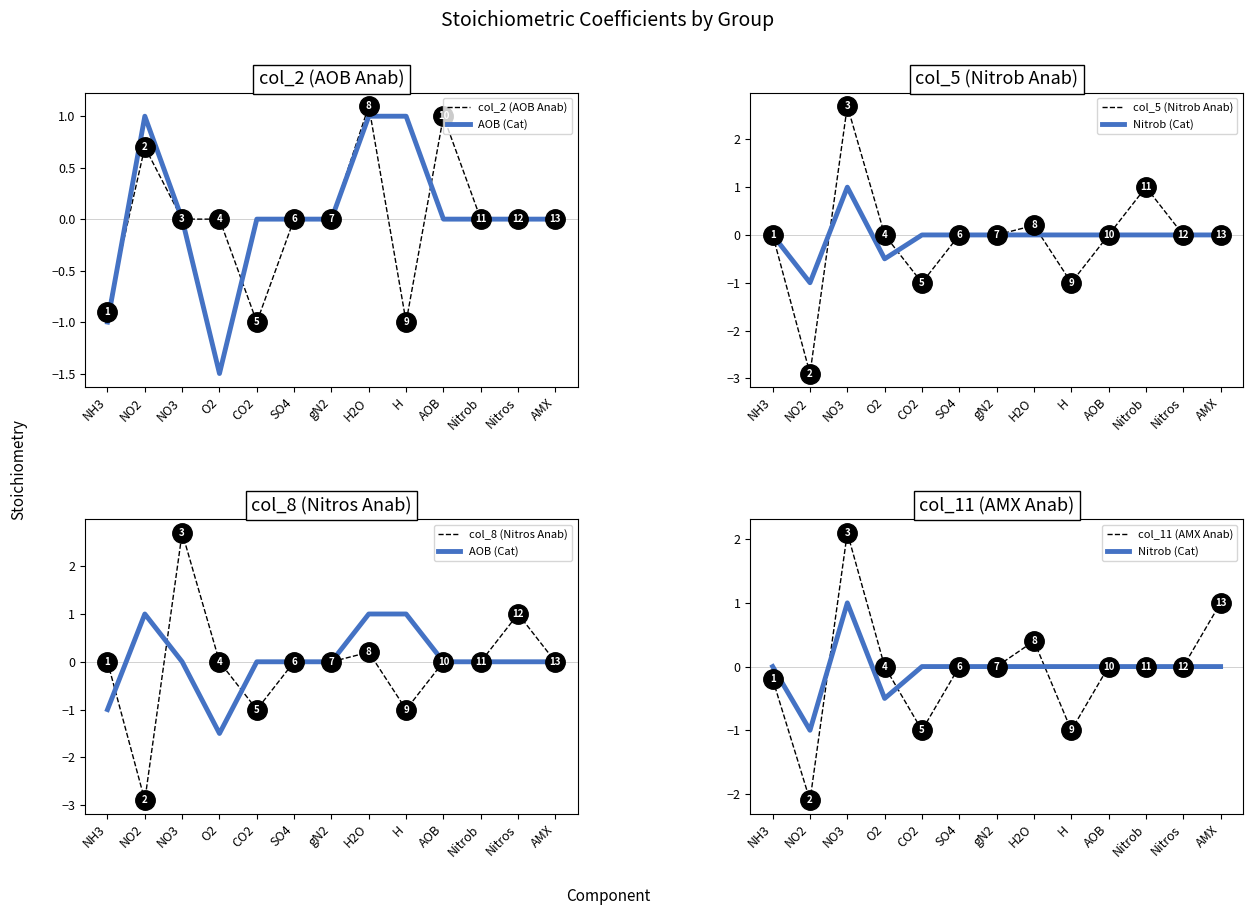

What is the value of the Nitrob (Cat) point at the 3rd from the left?

1.0